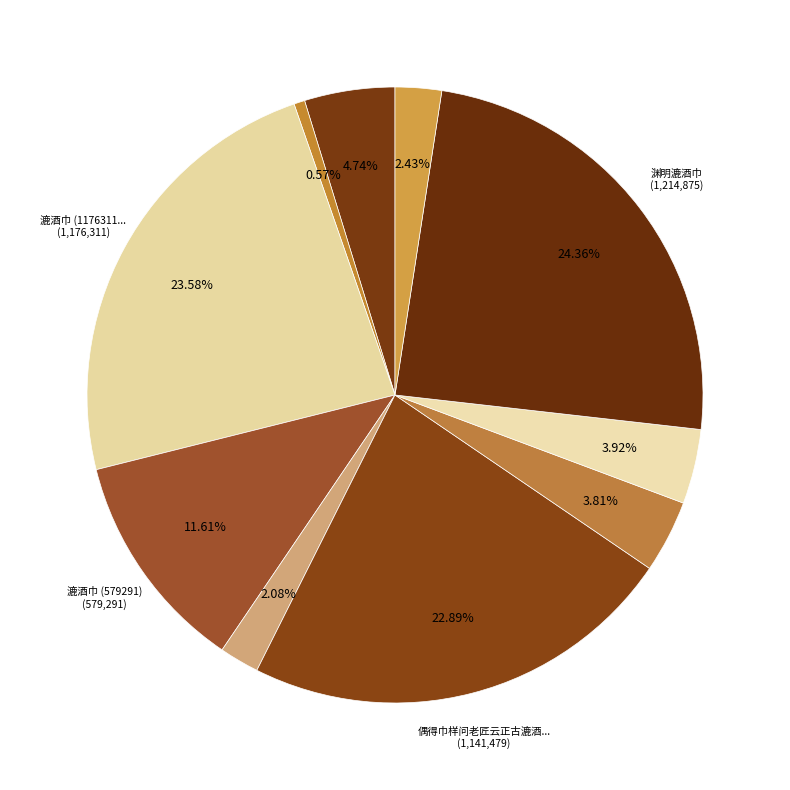

Count the number of slices in the pie.

10